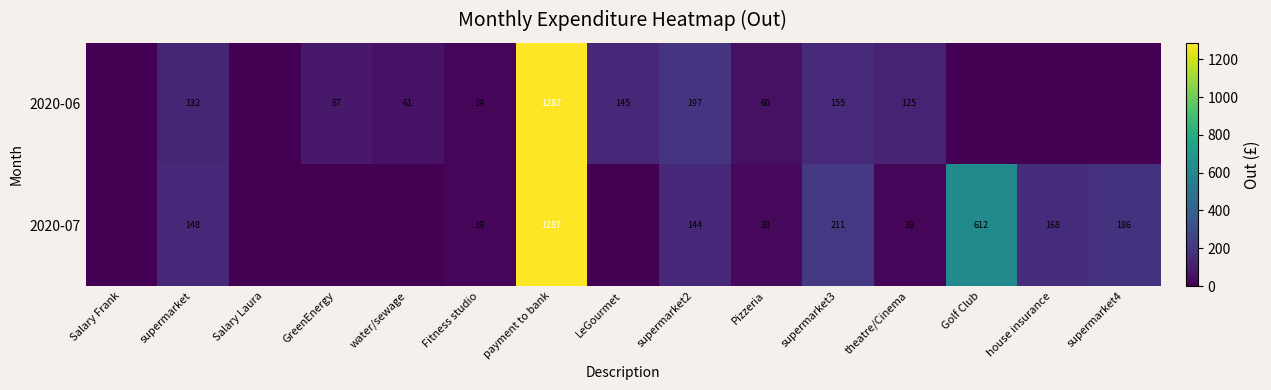

What is the spread (max minus min) of values at Pizzeria?

27